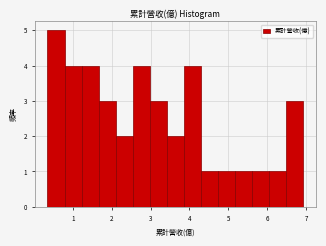

Reading left to right, transcribe this chart: for each bar, give the range it covers on the x-axis and its height. Neither the bar edges nor the heights are printed on the chart, so give them approximately, as read against the axes.

0.3 to 0.8: 5
0.8 to 1.2: 4
1.2 to 1.7: 4
1.7 to 2.1: 3
2.1 to 2.5: 2
2.5 to 3.0: 4
3.0 to 3.4: 3
3.4 to 3.9: 2
3.9 to 4.3: 4
4.3 to 4.7: 1
4.7 to 5.2: 1
5.2 to 5.6: 1
5.6 to 6.1: 1
6.1 to 6.5: 1
6.5 to 6.9: 3